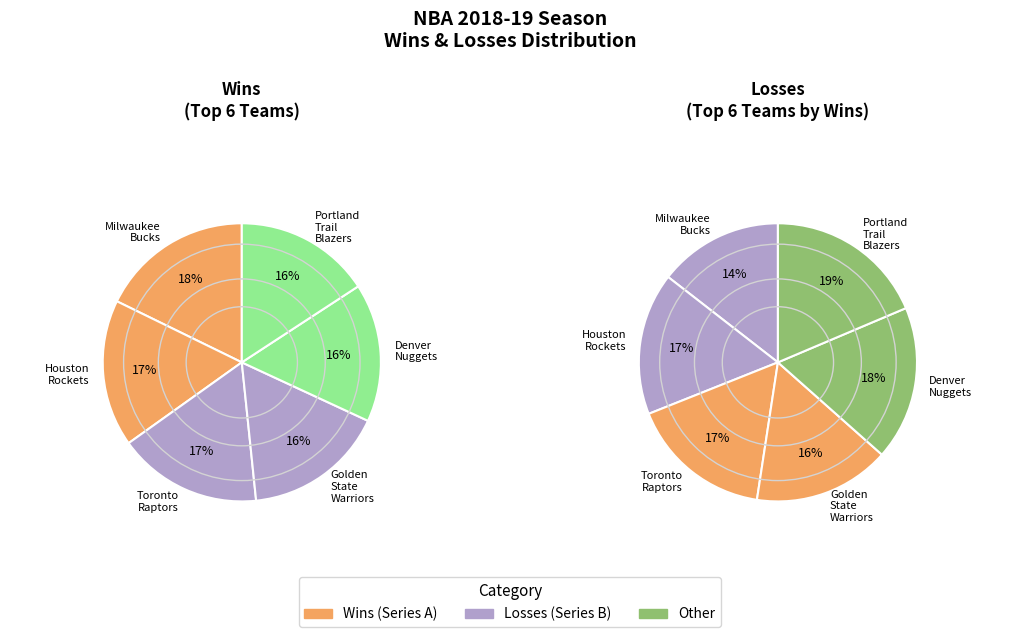

Does Dallas Mavericks account for over 50% of the chart?

No